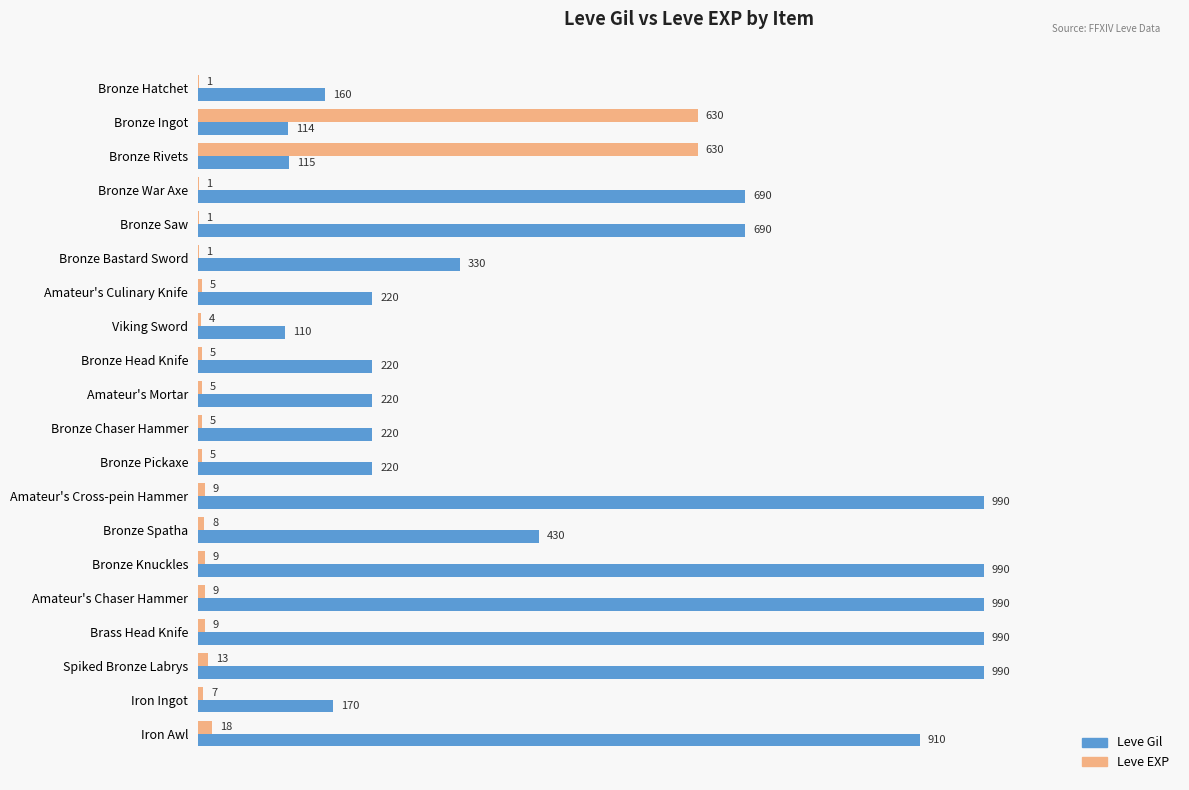

What is the maximum value shown in the chart?

990